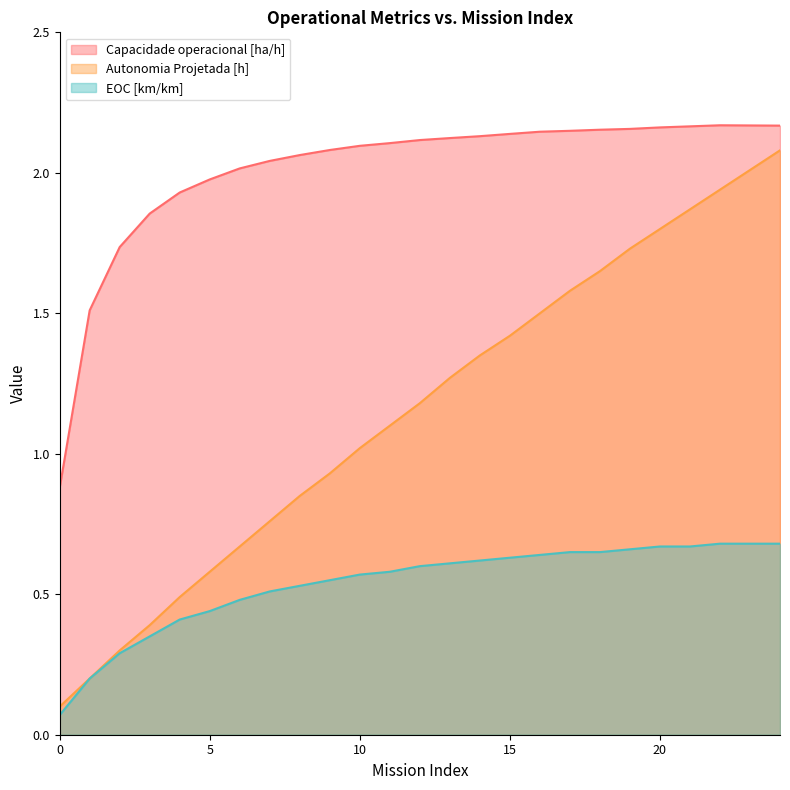

The Capacidade operacional [ha/h] series shows 1.9 at 3. True or false?

True